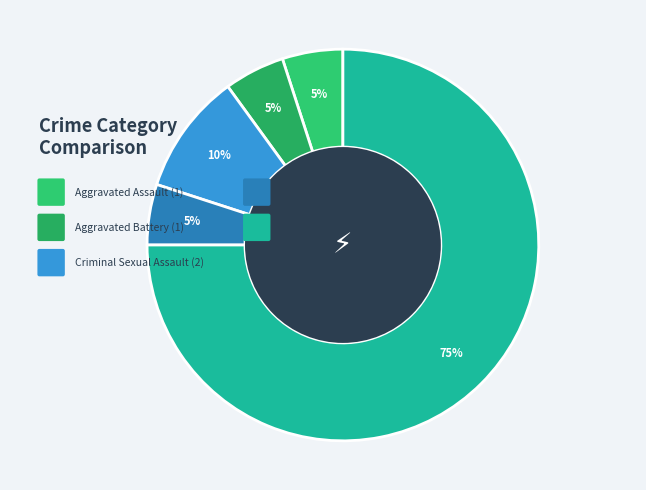

True or false: Homicide accounts for 5% of the total.

True